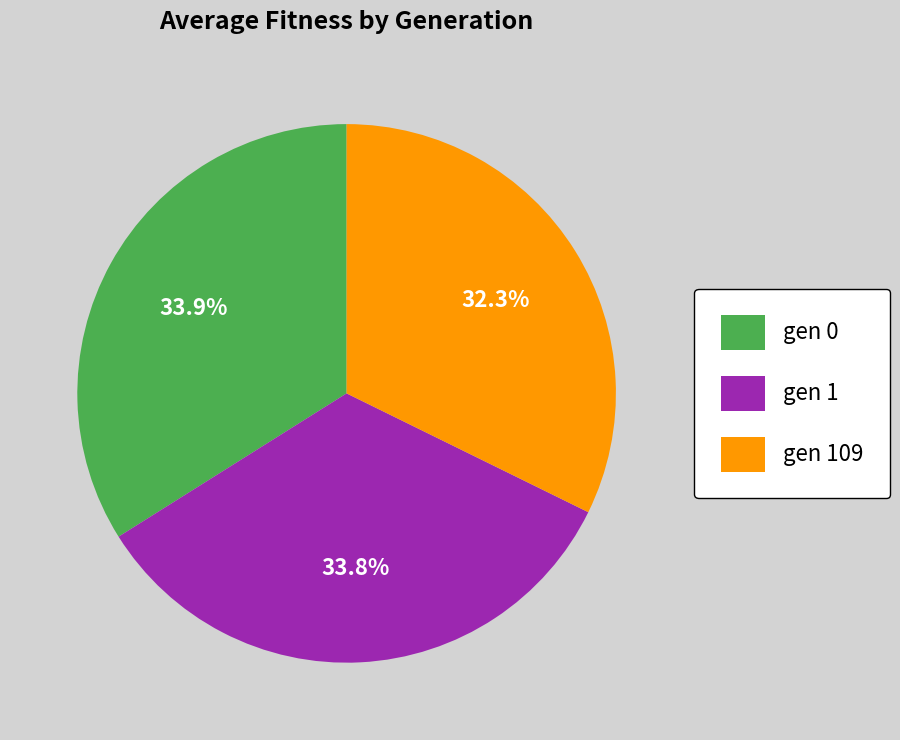

To the nearest percent, what is the combined percentage of gen 1 and gen 109?

66%